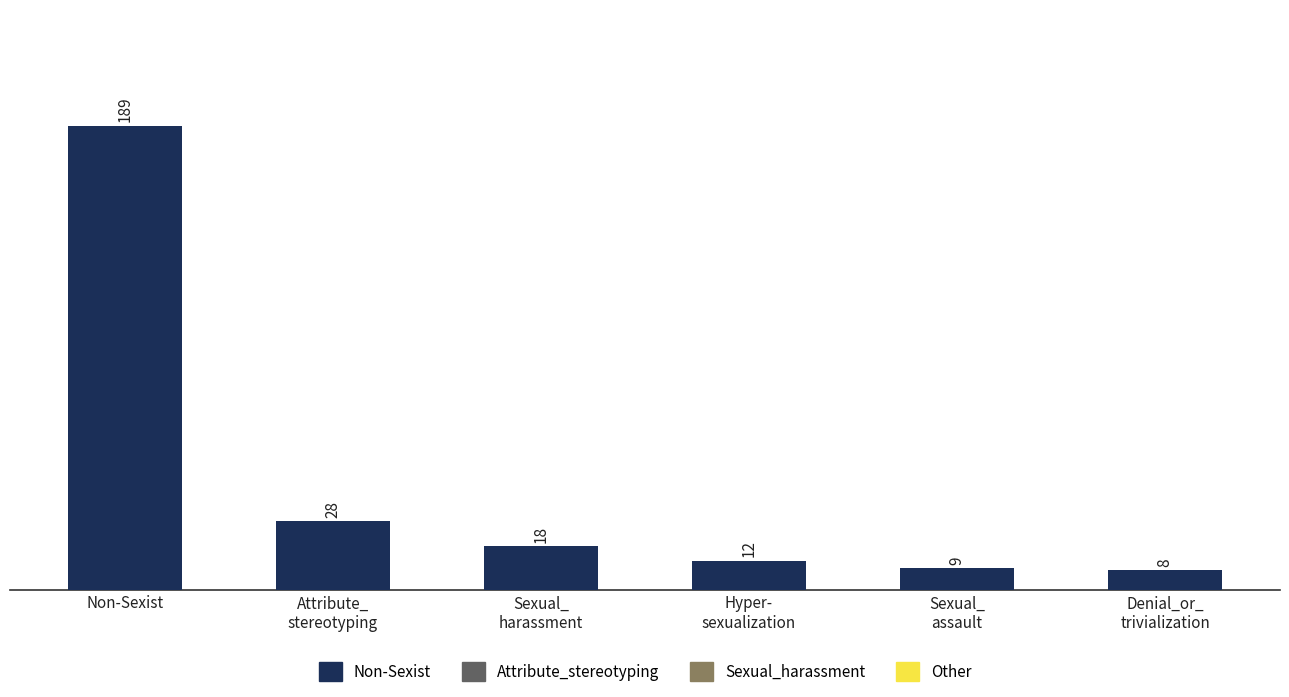

What is the label of the 6th bar from the left?

Denial_or_
trivialization